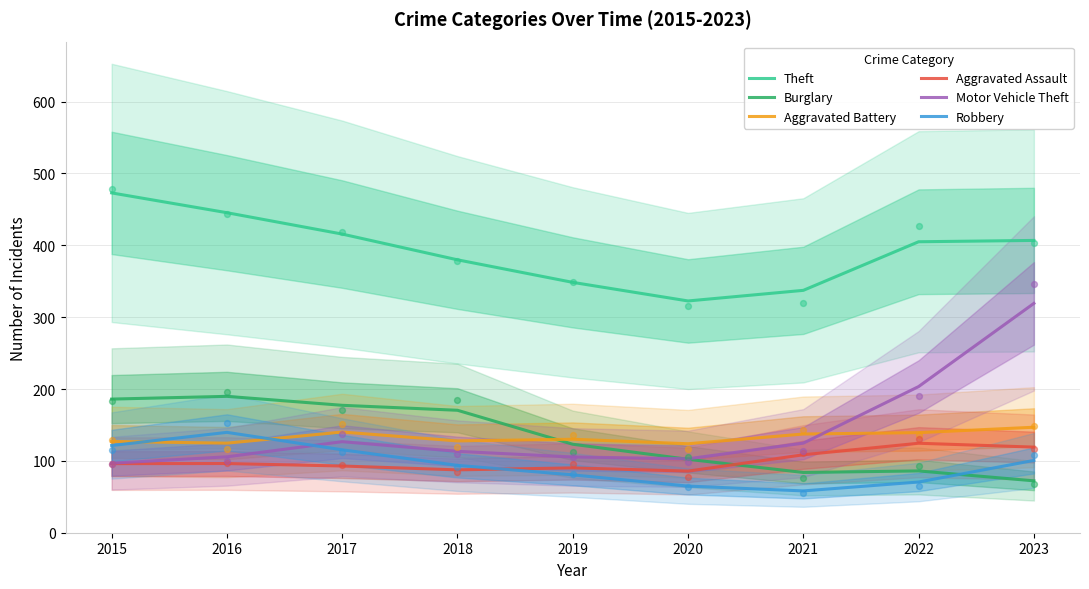

Which series contains the highest Y value?

Theft